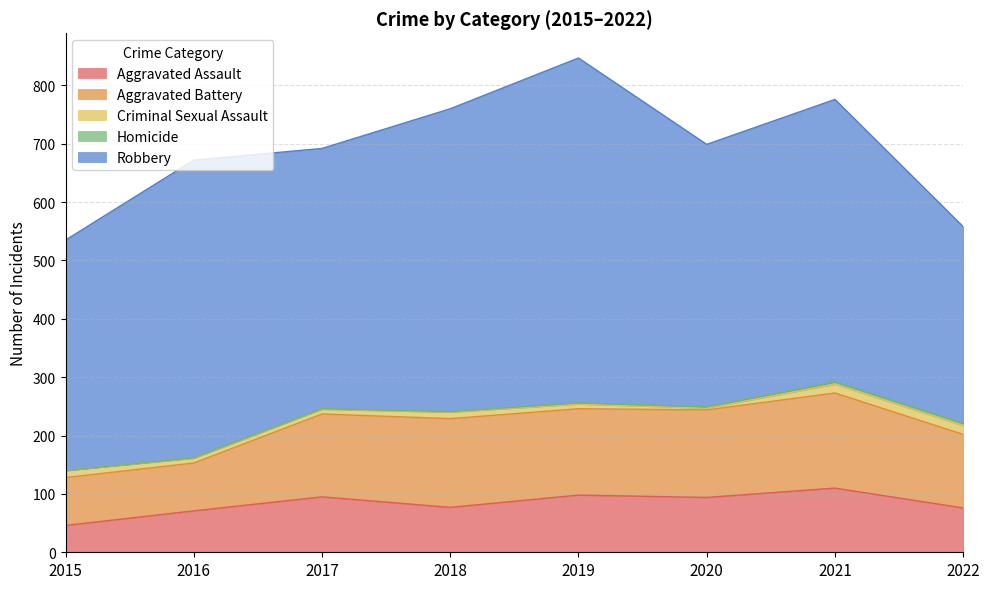

What is the value of the Criminal Sexual Assault point at the 6th from the left?

3